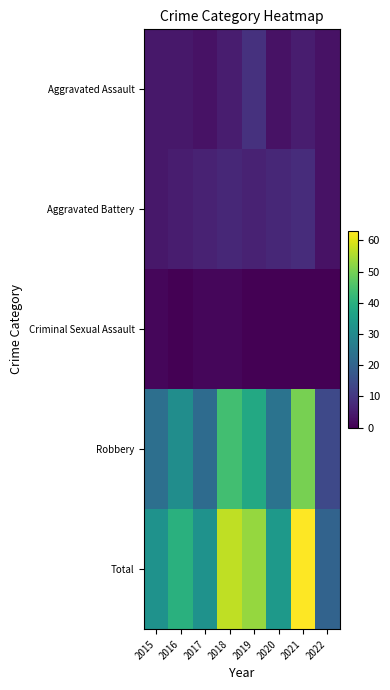

Reading right to left, what are all the values shown in this chart?

Aggravated Assault: 2022=3	2021=5	2020=3	2019=9	2018=5	2017=3	2016=4	2015=4
Aggravated Battery: 2022=3	2021=8	2020=7	2019=6	2018=7	2017=6	2016=5	2015=4
Criminal Sexual Assault: 2022=0	2021=0	2020=0	2019=0	2018=1	2017=1	2016=0	2015=1
Robbery: 2022=14	2021=50	2020=24	2019=38	2018=44	2017=22	2016=31	2015=23
Total: 2022=20	2021=63	2020=34	2019=53	2018=57	2017=32	2016=40	2015=32